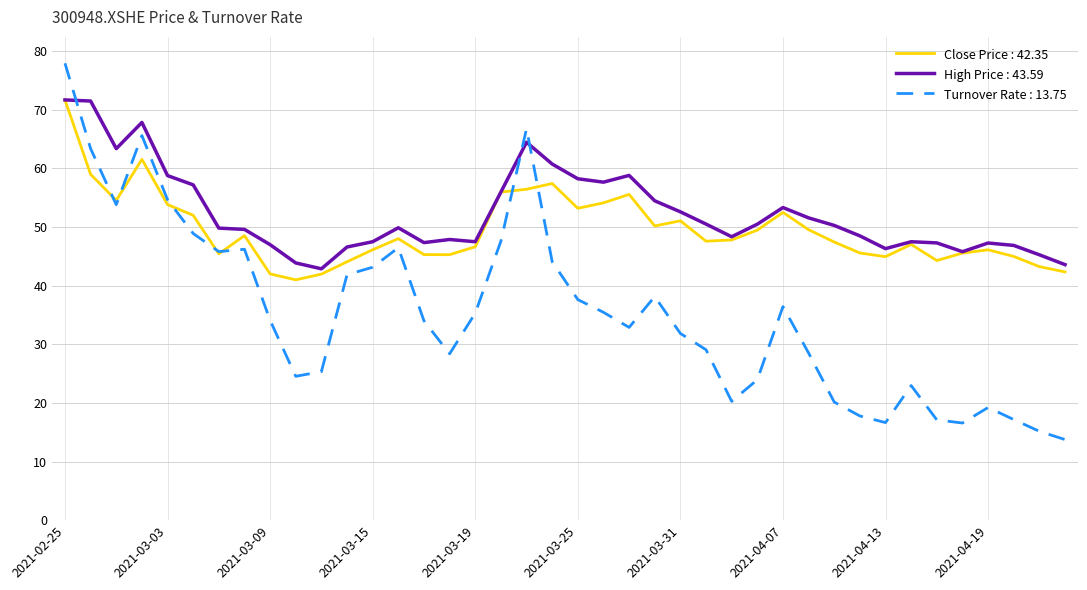

What are all the series names shown in the legend?

Close Price : 42.35, High Price : 43.59, Turnover Rate : 13.75